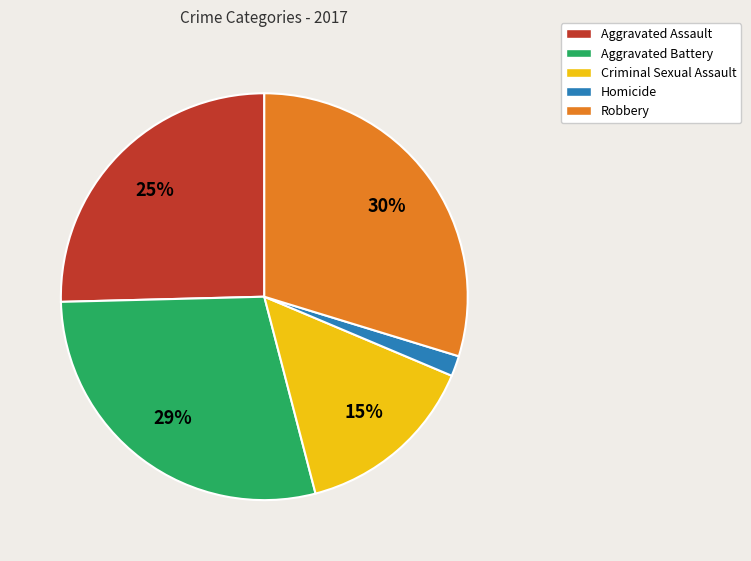

Between Criminal Sexual Assault and Aggravated Assault, which is larger?

Aggravated Assault